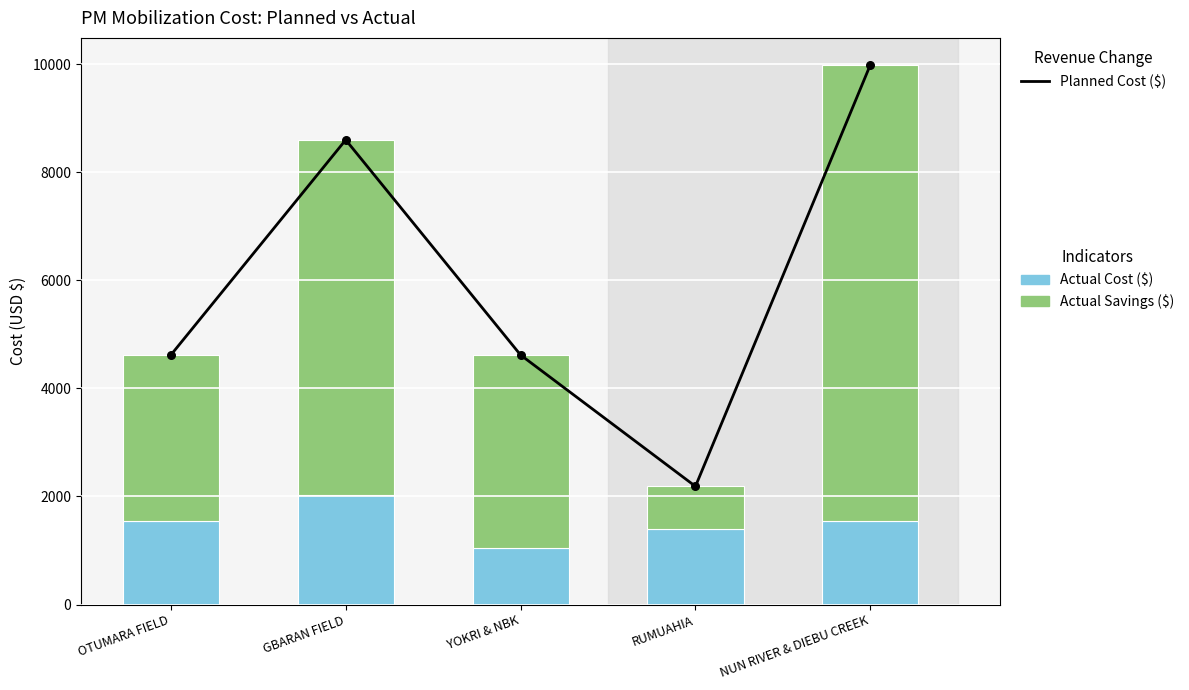

Which series reaches the minimum Y coordinate?

Actual Savings ($)